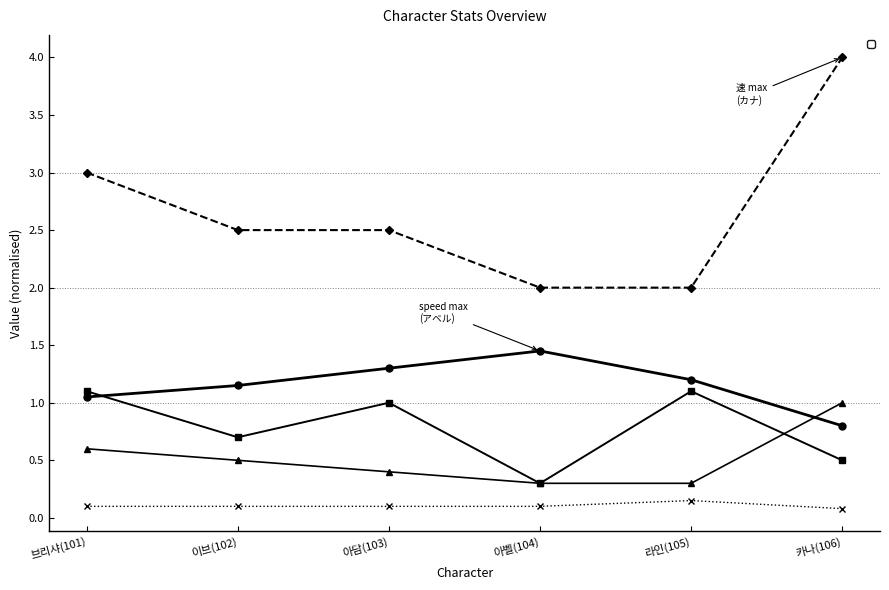

What is the approximate value of _def at 라인(105)?

0.3